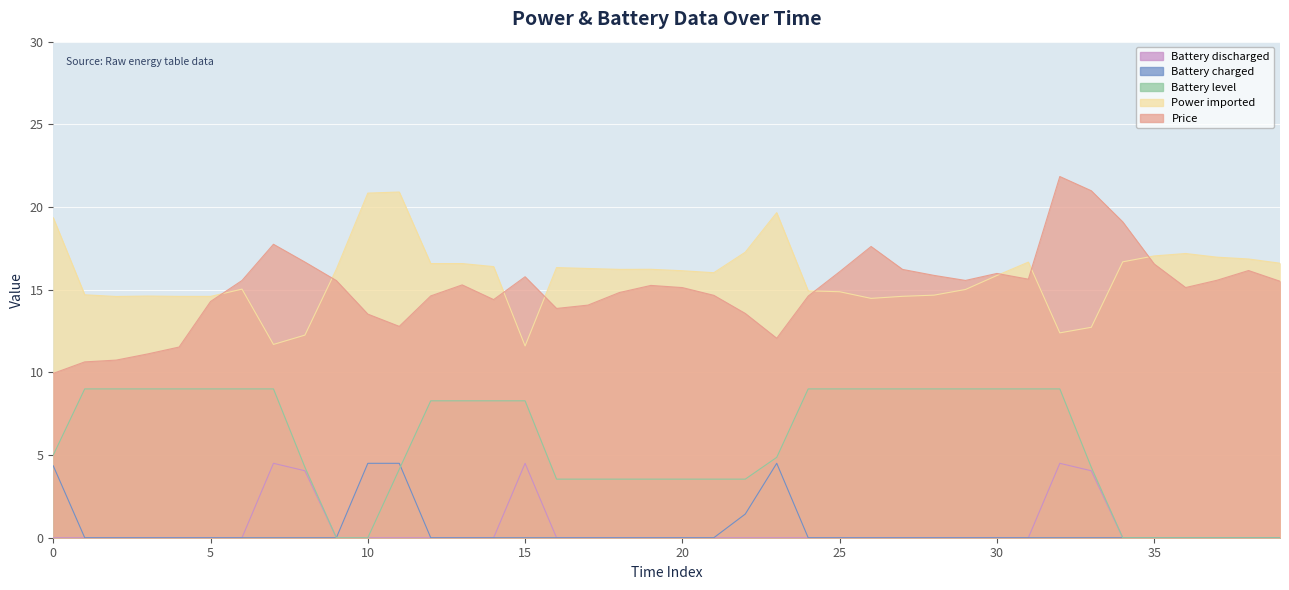

What is the total value across all series at 20?

34.8